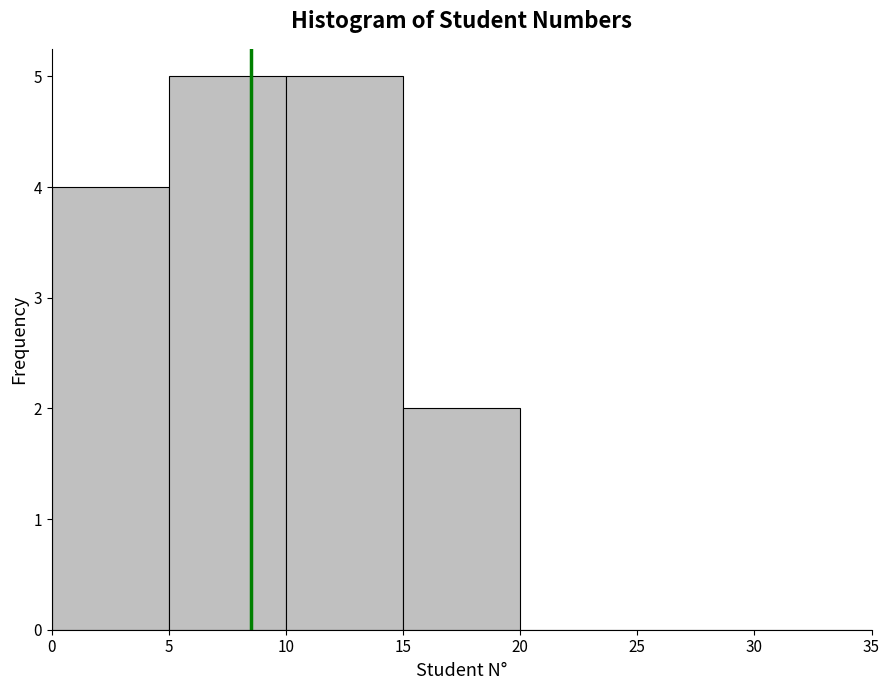

Reading left to right, list every bar in this chart as the range it spans on the x-axis followed by its height. The values are not printed on the chart, so give them approximately, as read against the axis.

0 to 5: 4
5 to 10: 5
10 to 15: 5
15 to 20: 2
20 to 25: 0
25 to 30: 0
30 to 35: 0